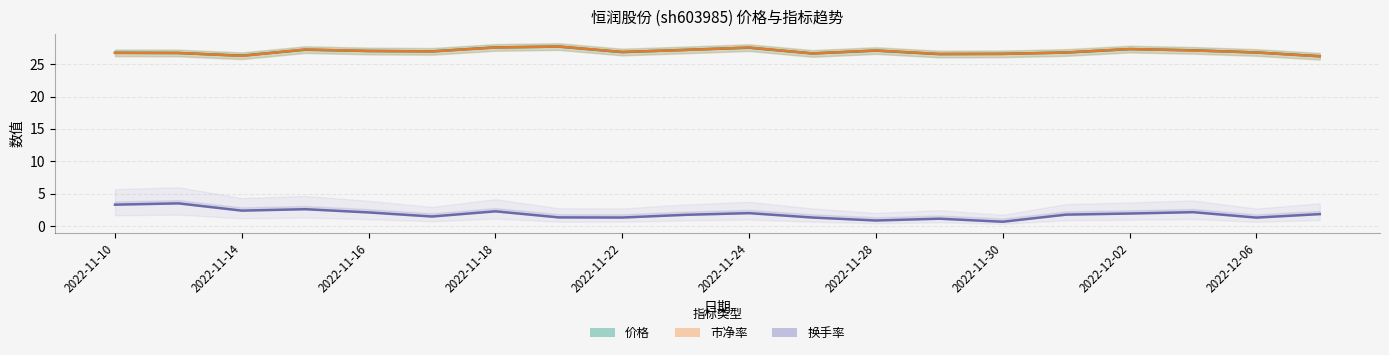

How many interior local peaks does the 价格 series have?

5